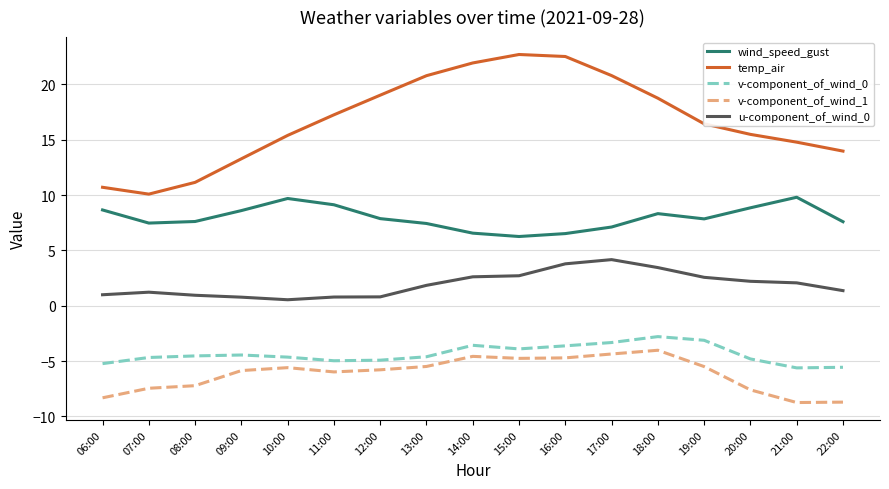

What is the total value across all series at 22:00?

8.6